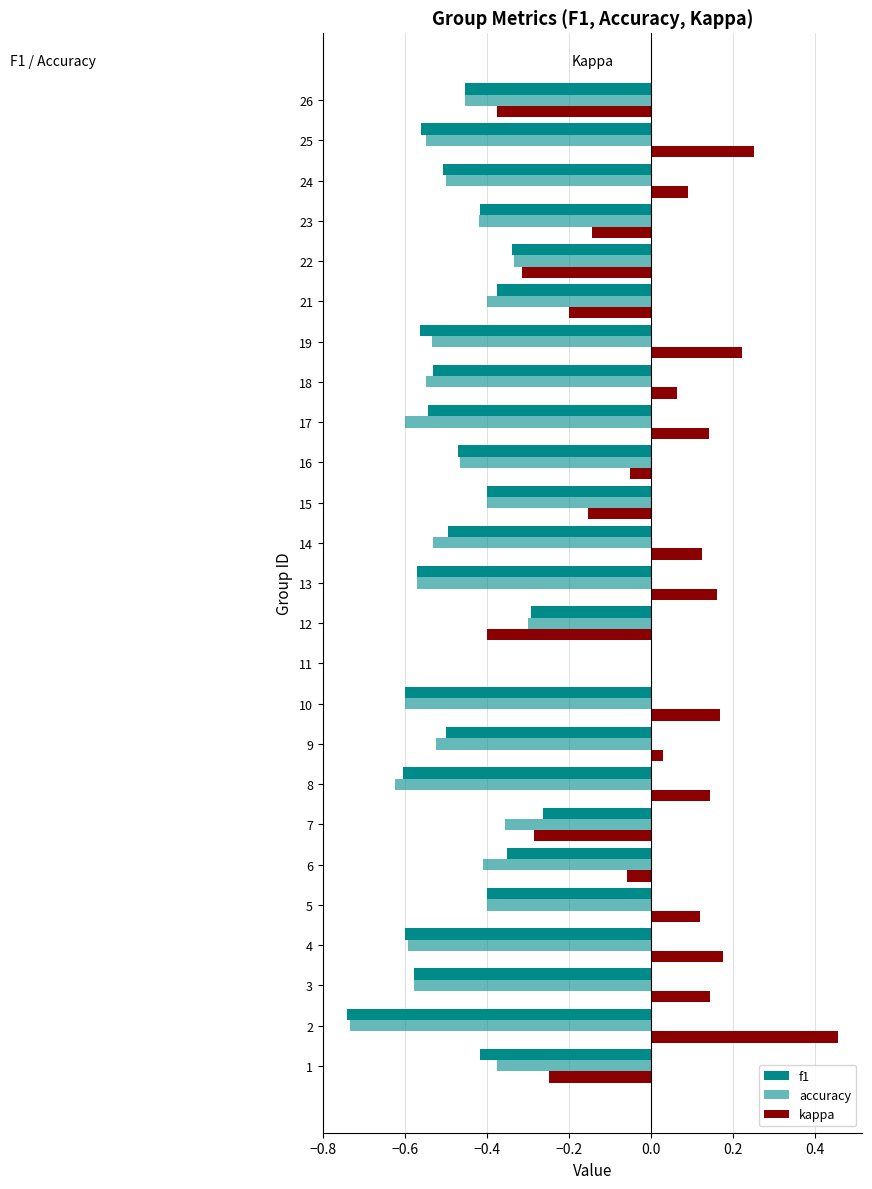

Is the value of kappa at 17 greater than the value of f1 at 18?

Yes